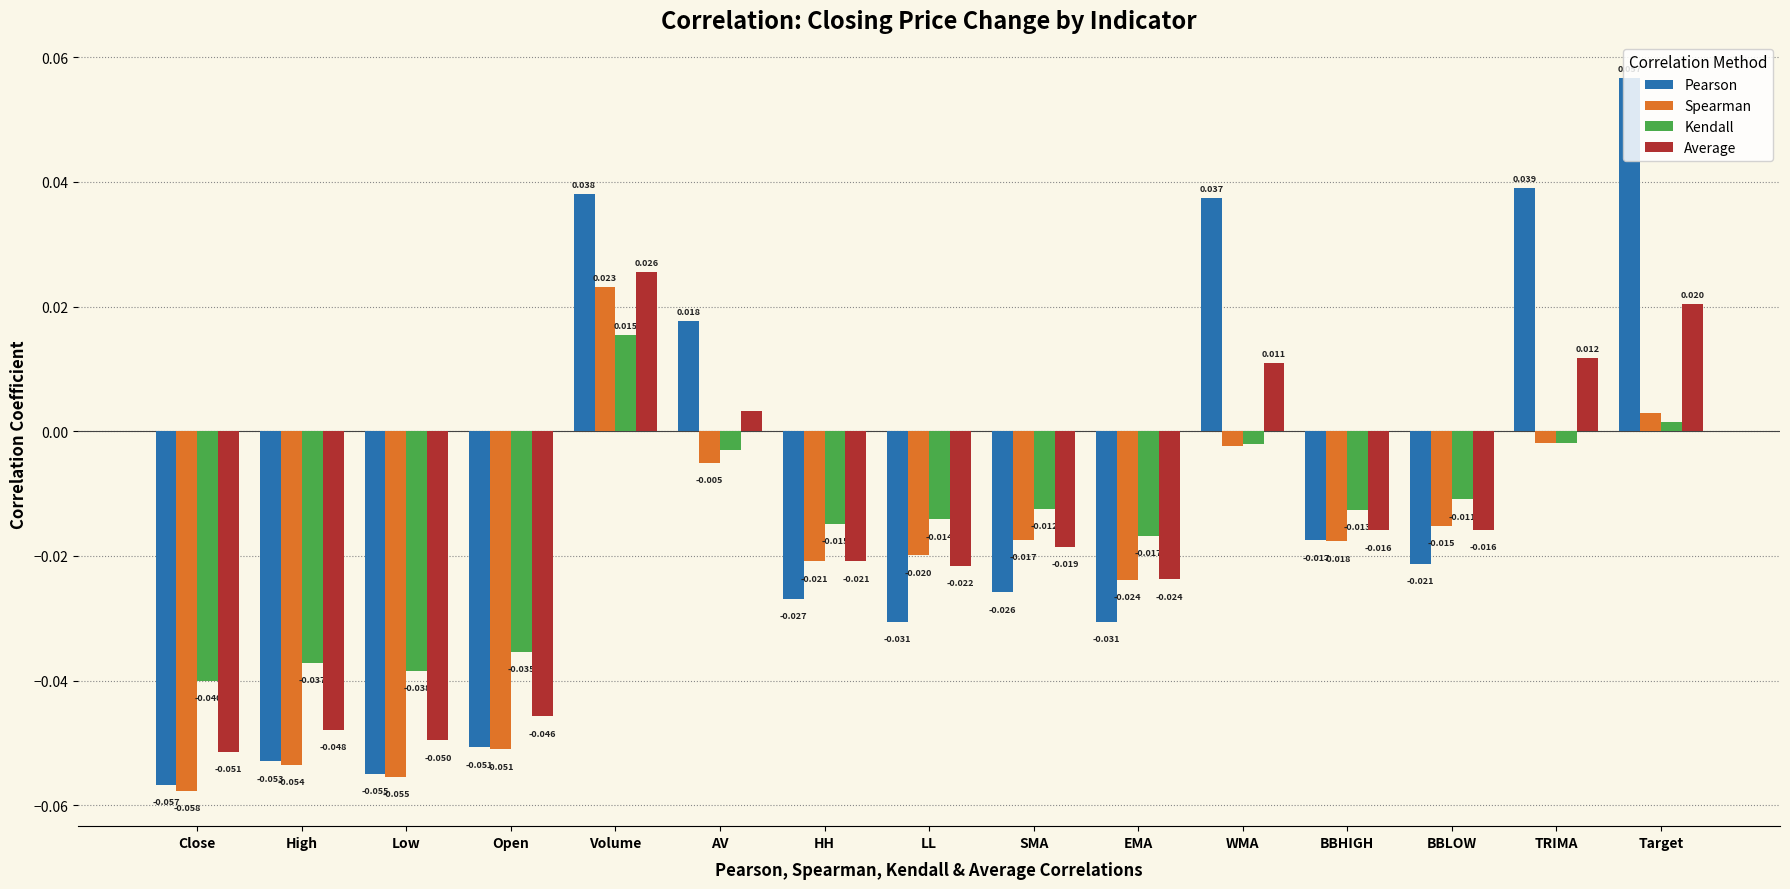

Between Close and SMA, which series saw the biggest shift?

Spearman